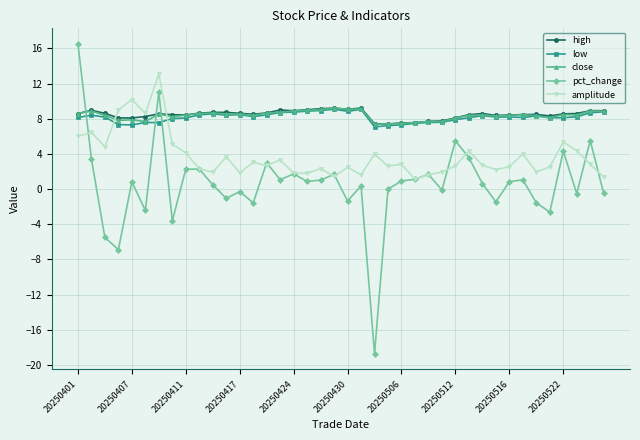

What are all the series names shown in the legend?

high, low, close, pct_change, amplitude